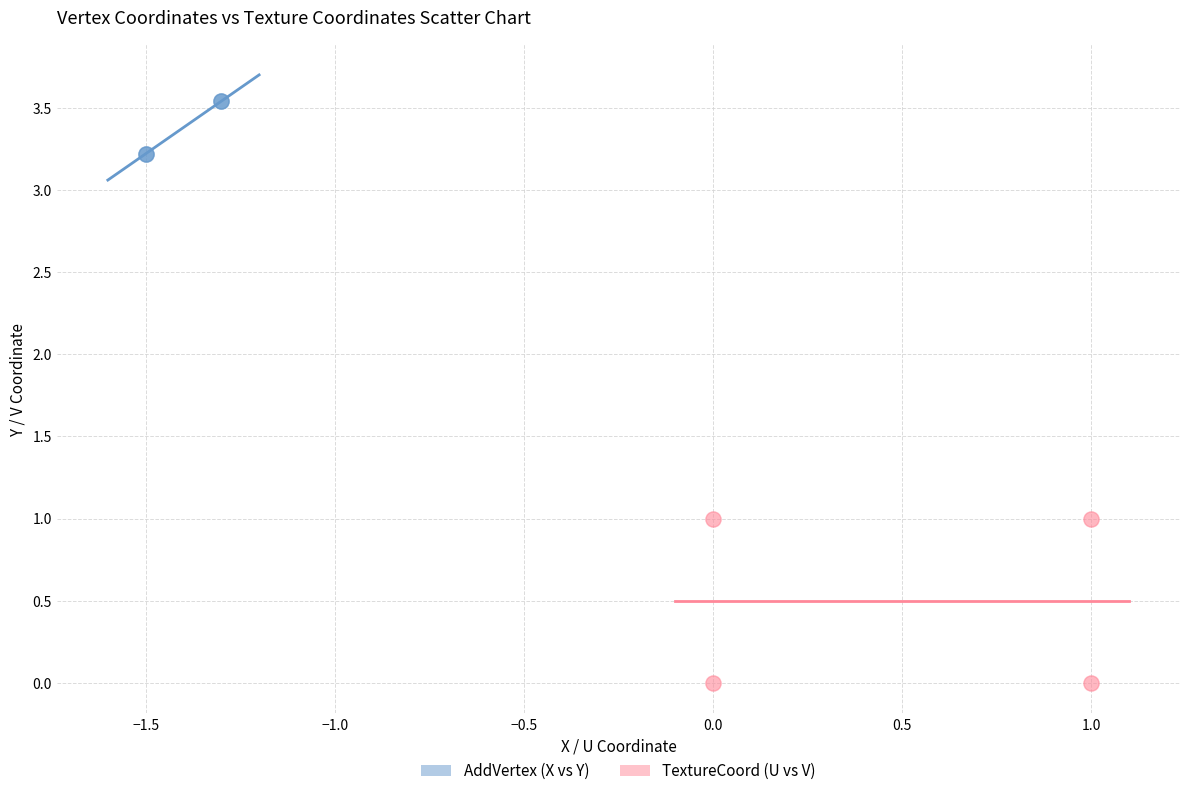

Which series has the widest spread of Y values?

TextureCoord (U vs V)